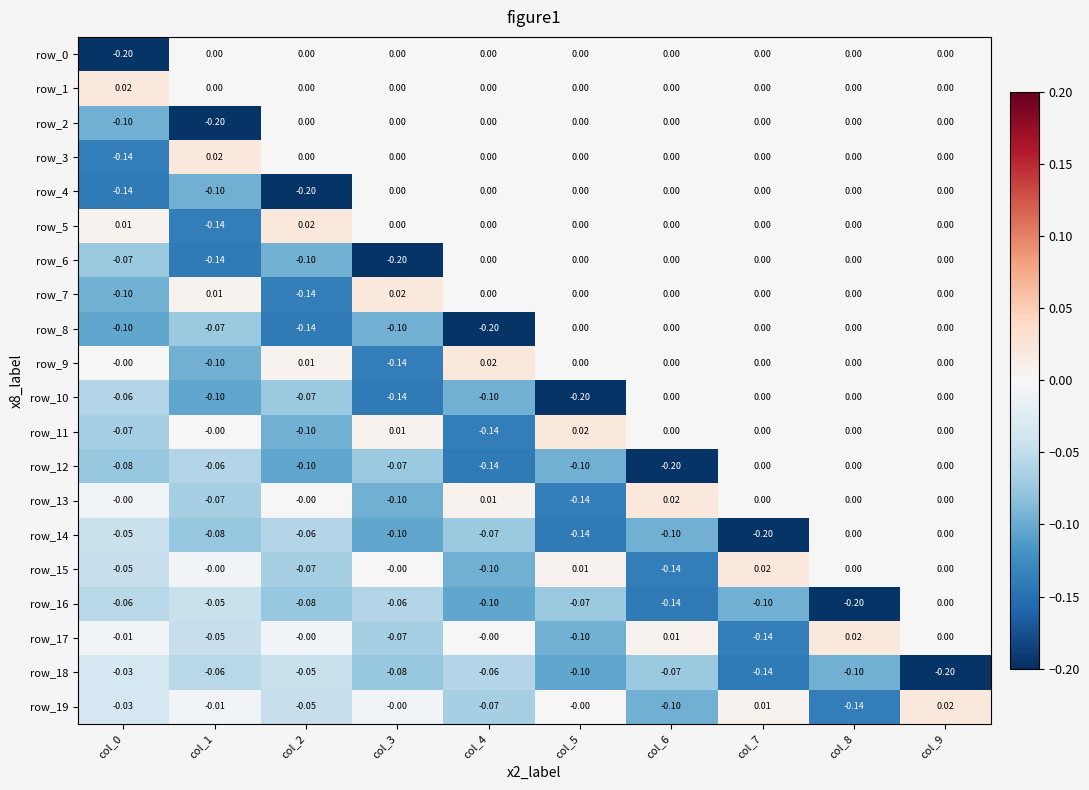

What is the difference between the maximum and minimum values in the row_2 series?

0.2